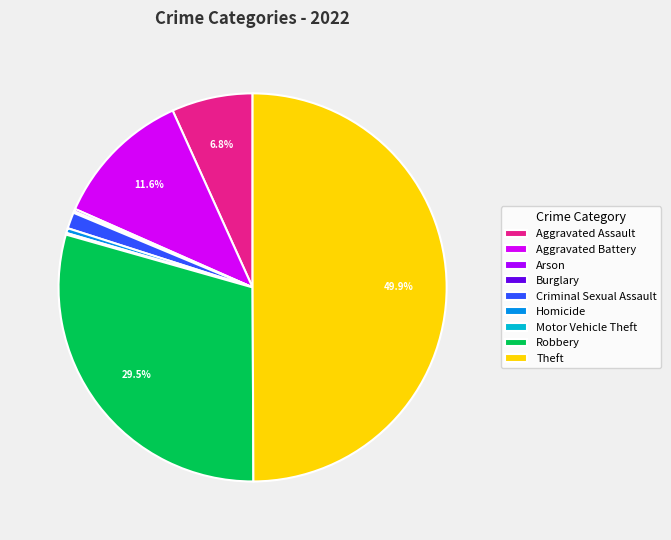

The Aggravated Battery slice represents 3% of the pie. True or false?

False